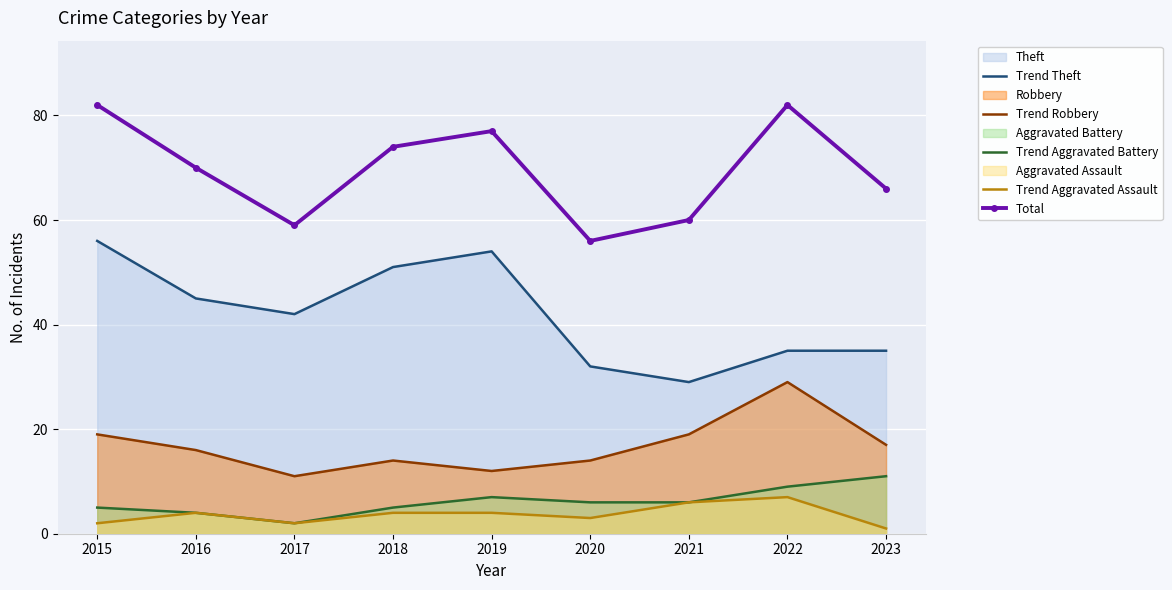

What is the average value of the Trend Aggravated Battery series?

6